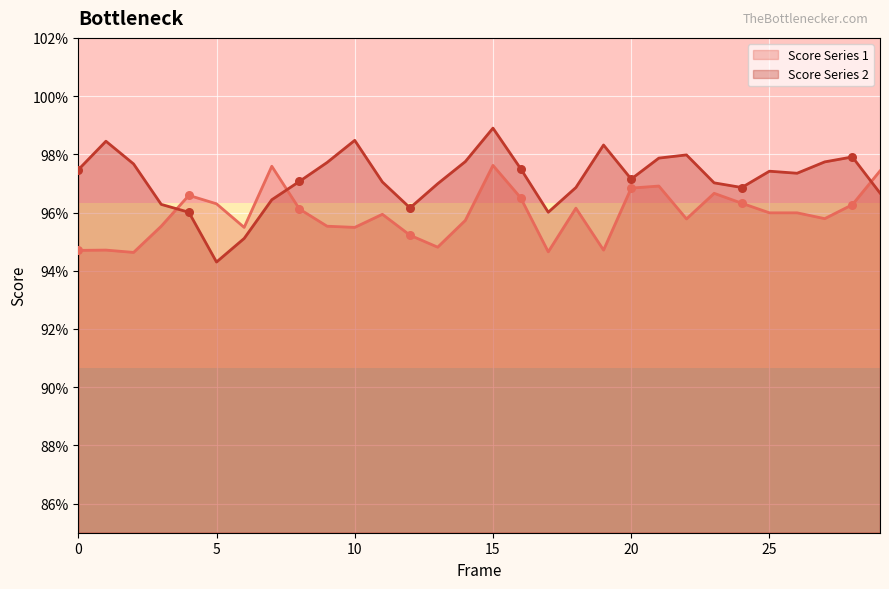

Which series has the largest total across all categories?

Score Series 2